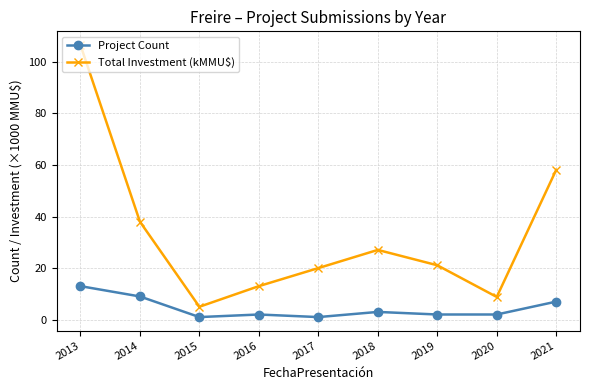

At which category is the sum across all series the highest?

2013